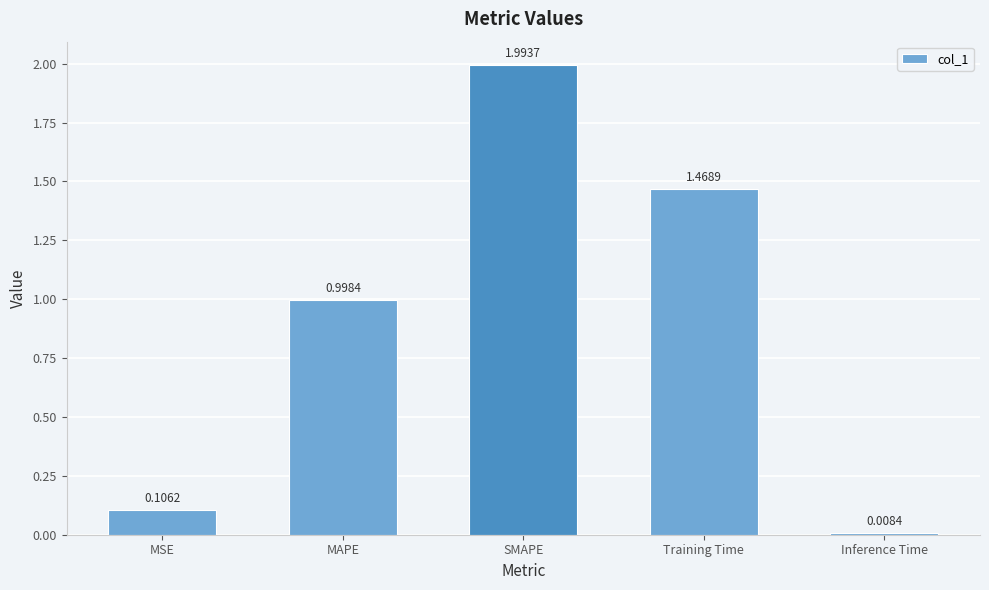

Where is the data nearest to the value 1?

MAPE